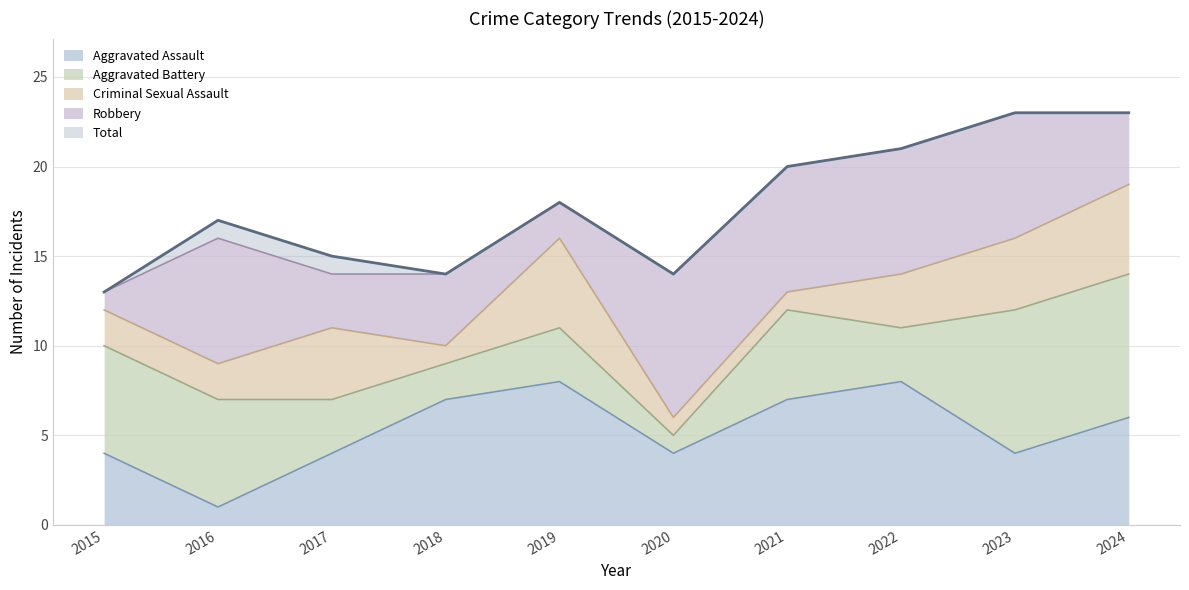

At which category does Robbery reach its first local valley?

2017